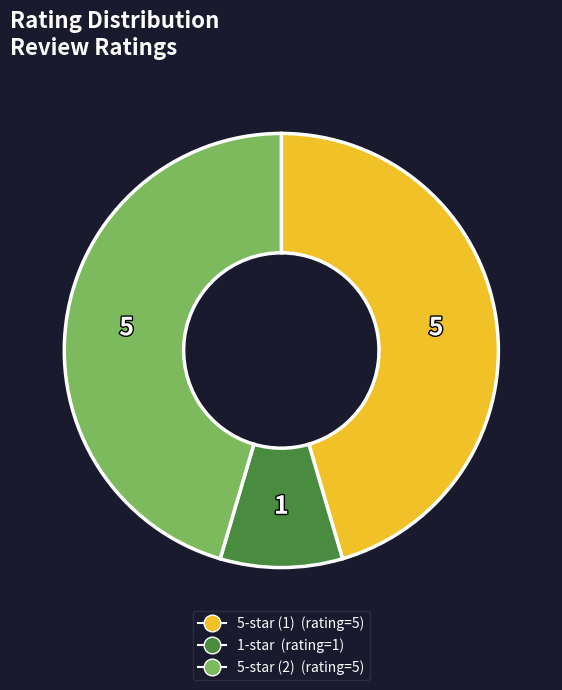

Is there a majority slice in this chart?

No